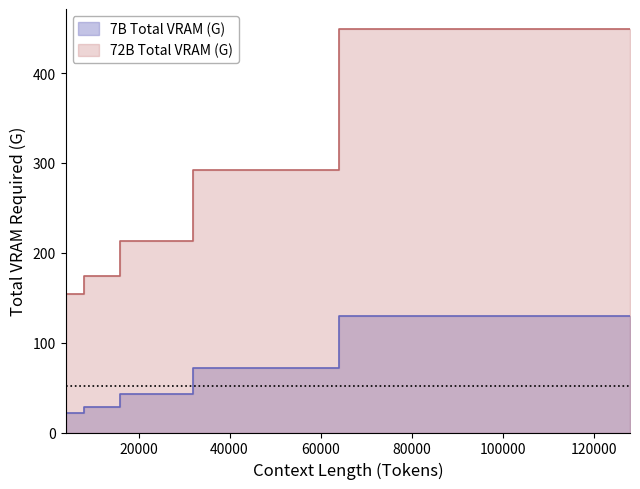

True or false: 72B Total VRAM (G) and 7B Total VRAM (G) intersect in this chart.

False